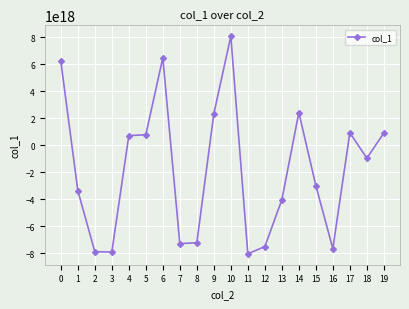

Approximately how many times larger is the value at 5 compared to 9?

0.3